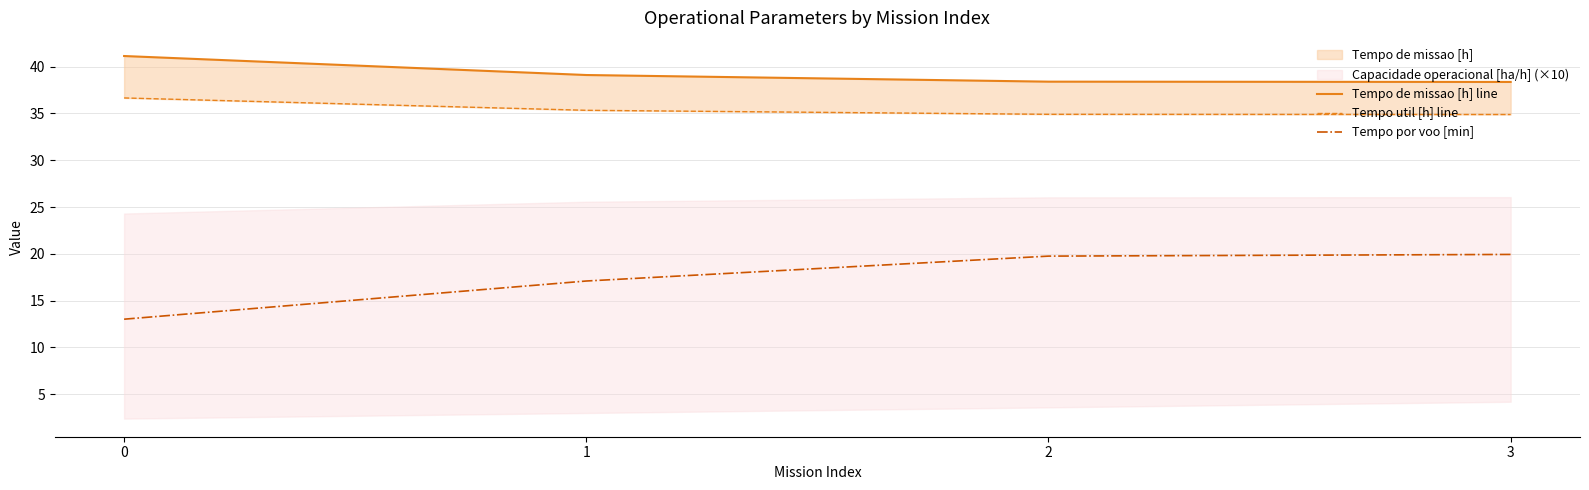

What is the average value of the Tempo de missao [h] line series?

39.3